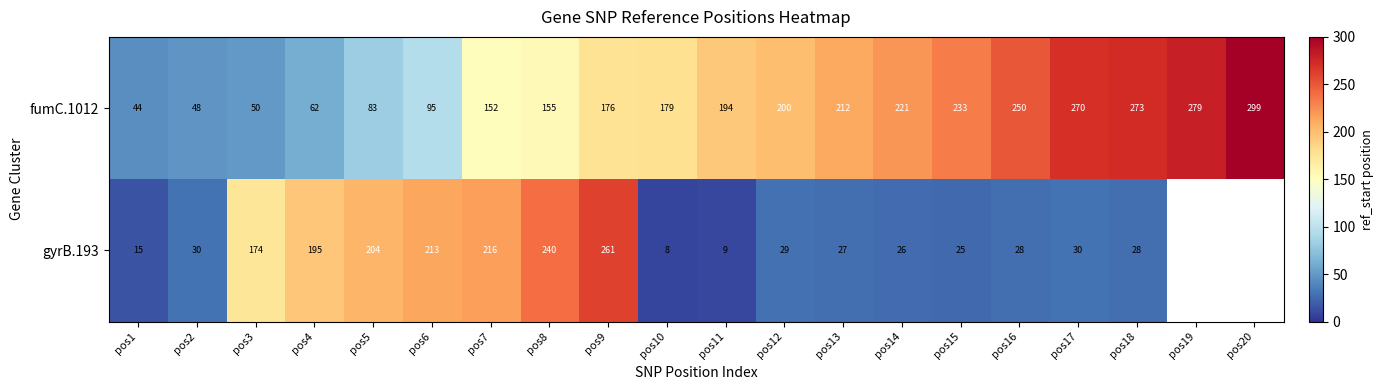

Is it true that fumC.1012 equals 32 at pos2?

False